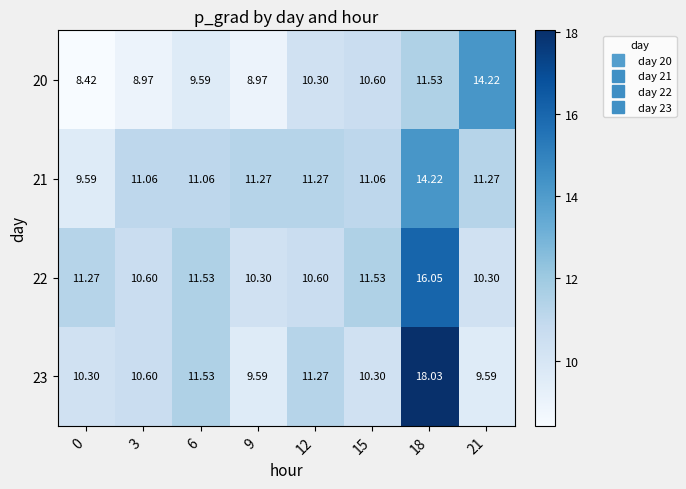

Is the value of 22 at 6 greater than the value of 21 at 9?

Yes